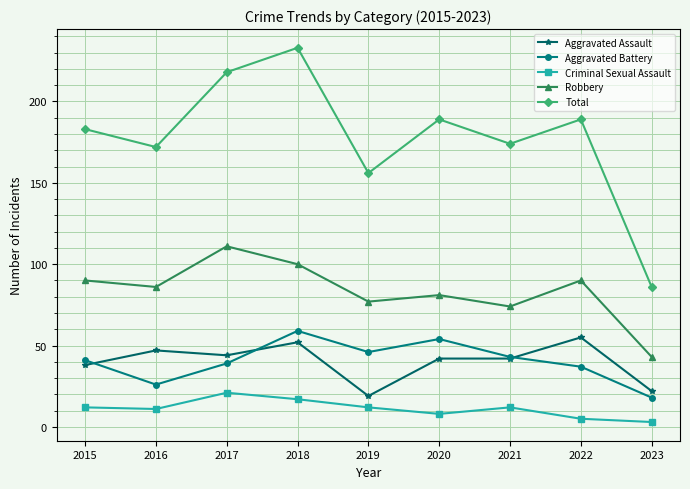

What is the difference between the second highest and minimum values in the Total series?

132